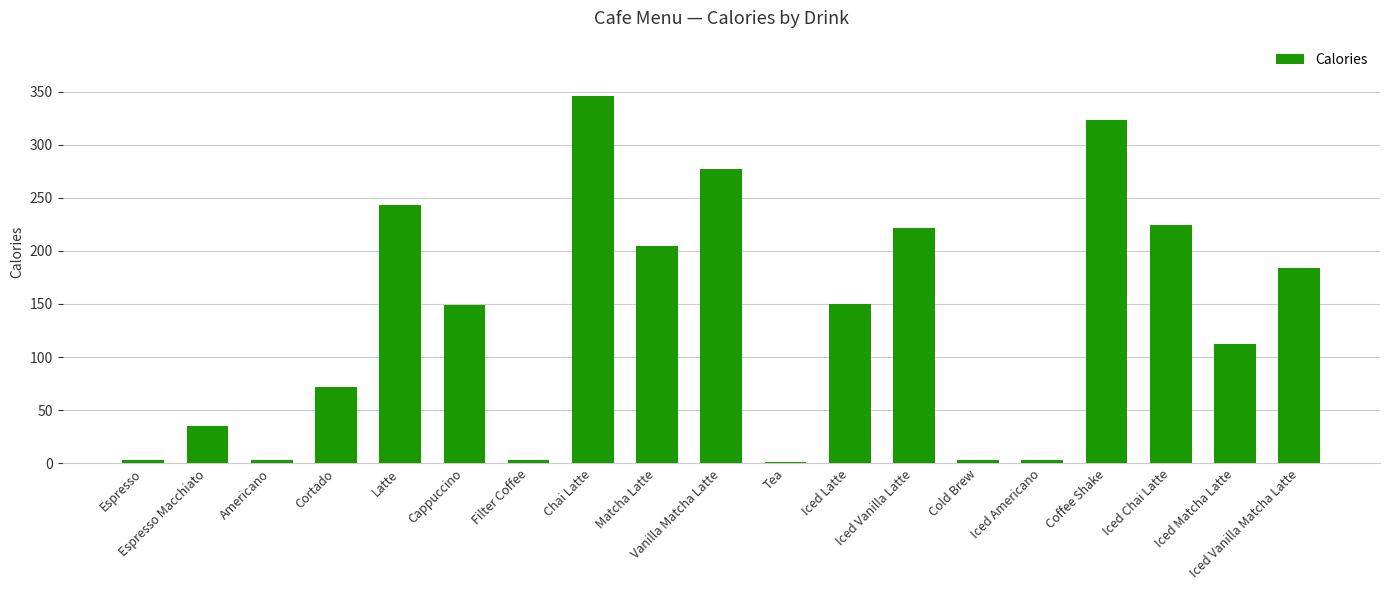

What is the ratio of the value at Latte to the value at Vanilla Matcha Latte?

0.9